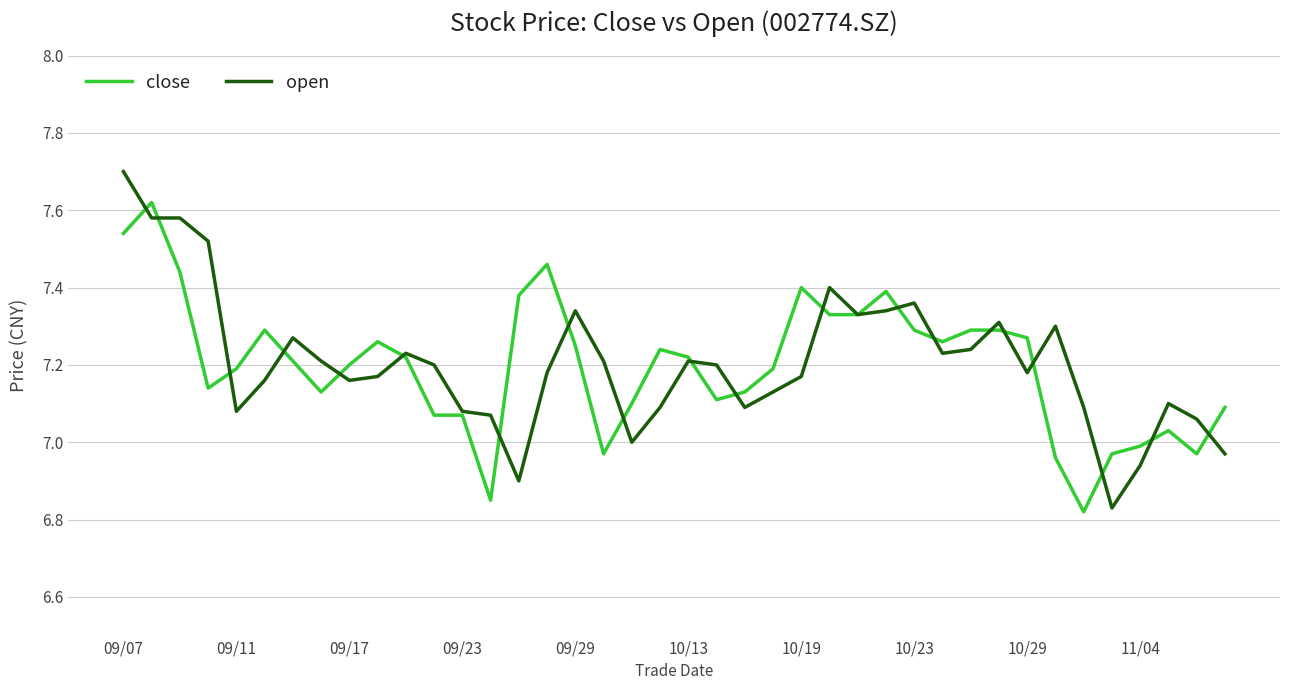

Is this an area chart (filled region under the line)?

No